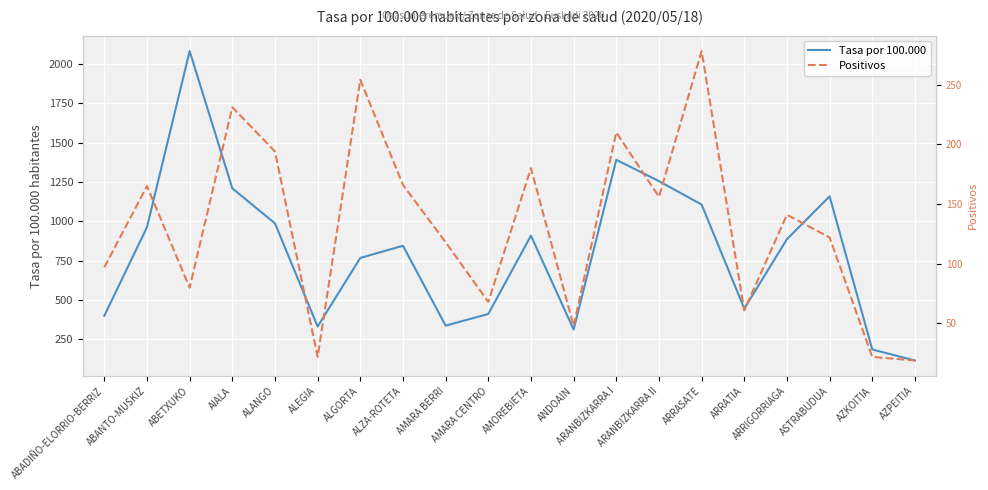

In Tasa por 100.000, how many points are higher than both neighbors (excluding endpoints)?

5